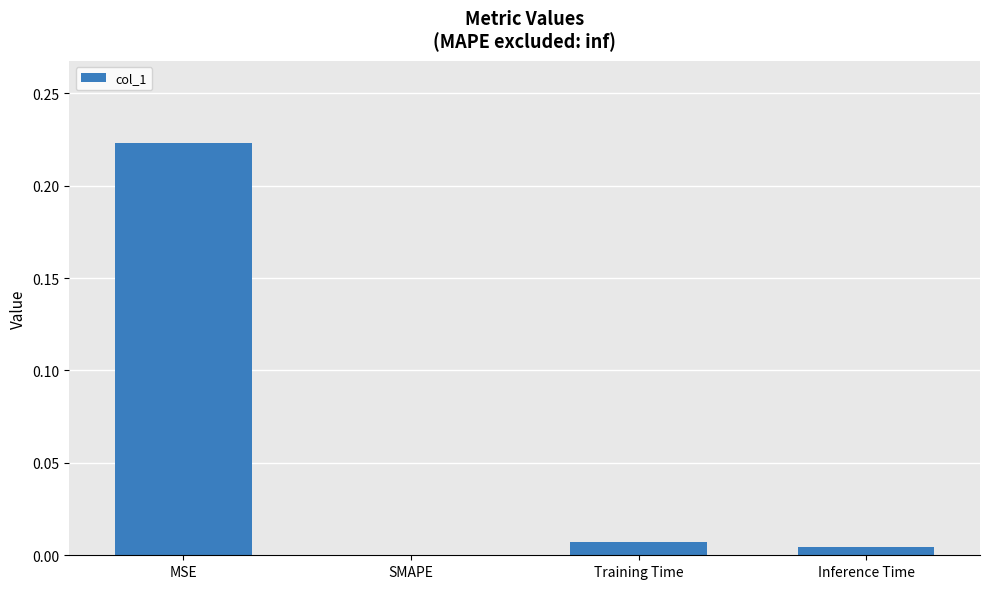

At which category does the chart reach its peak across all series?

MSE